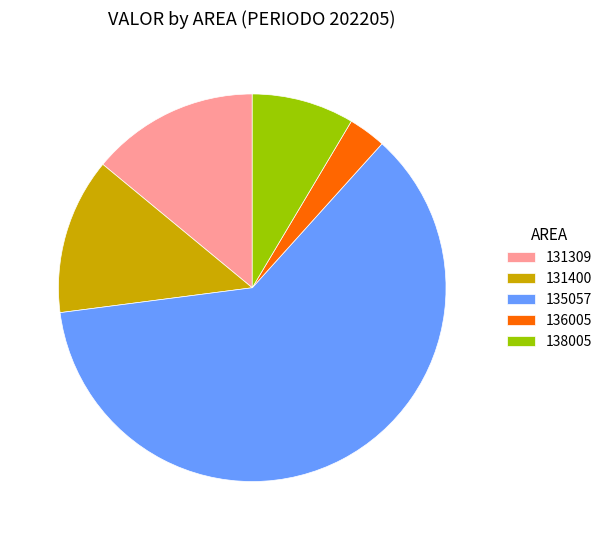

Is the sum of 135057 and 131309 greater than half?

Yes